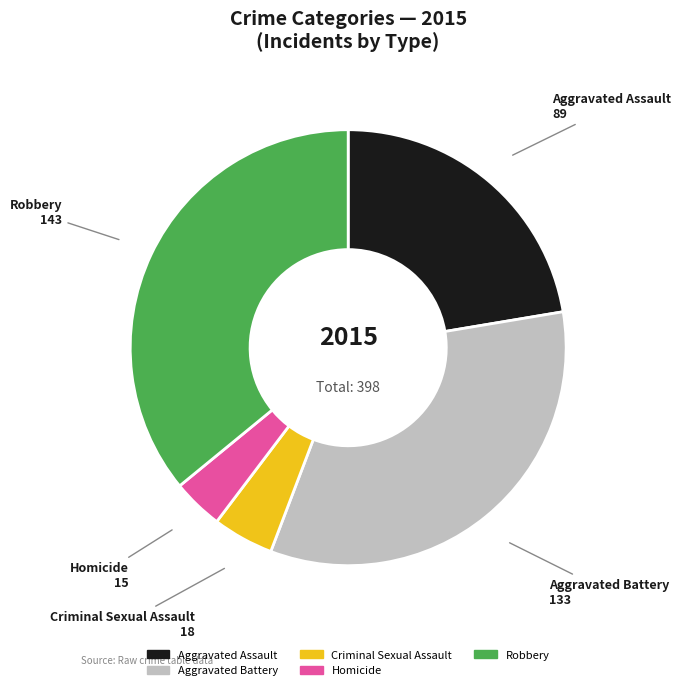

Does Homicide represent more than half of the total?

No